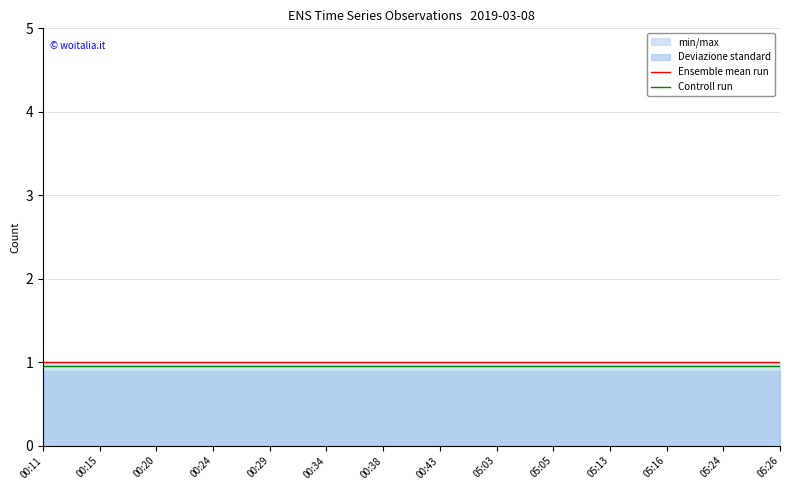

True or false: Ensemble mean run and Controll run cross at least once.

False